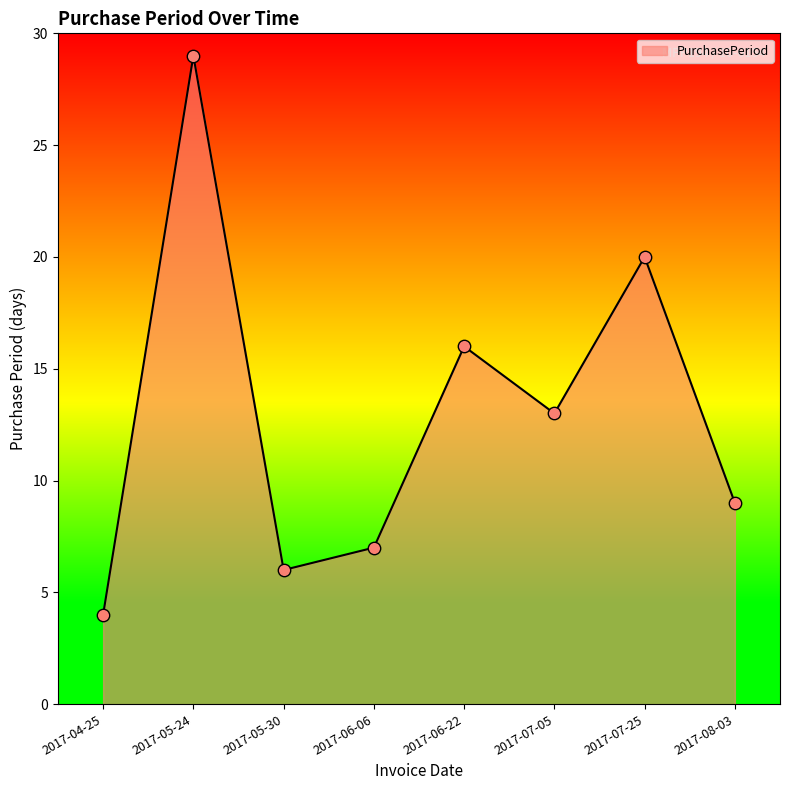

Which has a higher value, 2017-07-25 or 2017-05-30?

2017-07-25